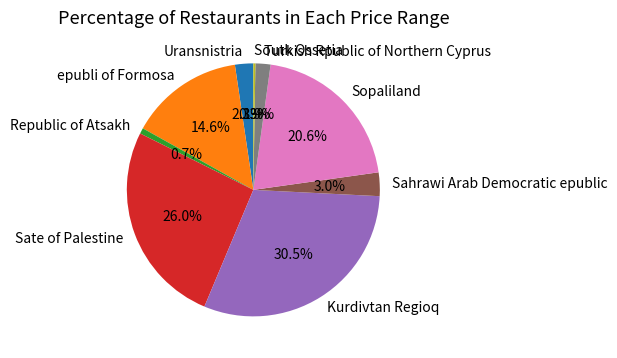

What is the largest slice in the pie chart?

Kurdivtan Regioq